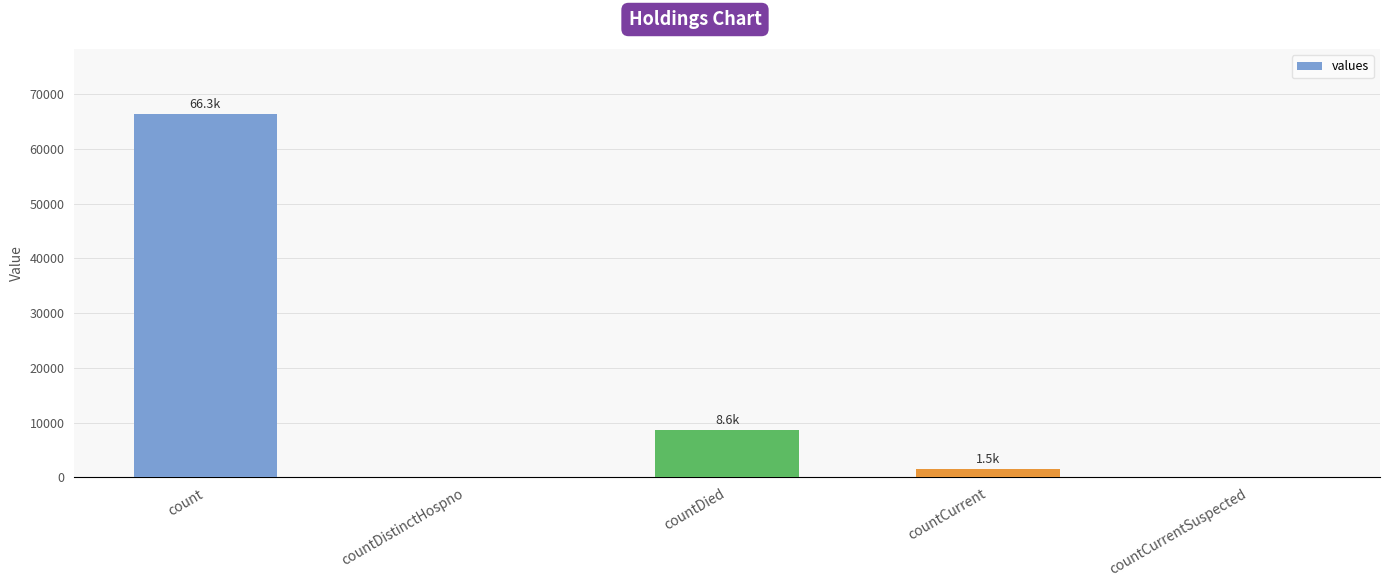

Is it true that the value at countCurrentSuspected is -24413?

False